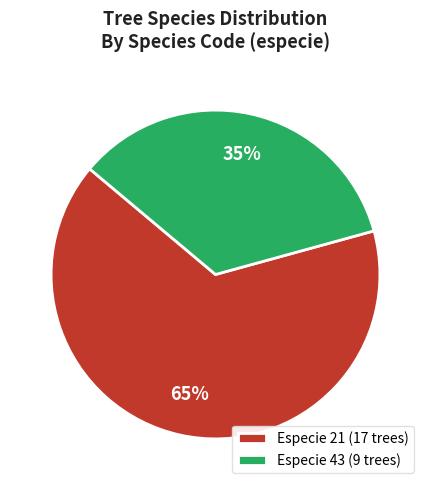

Which has a higher value, Especie 43 (9 trees) or Especie 21 (17 trees)?

Especie 21 (17 trees)